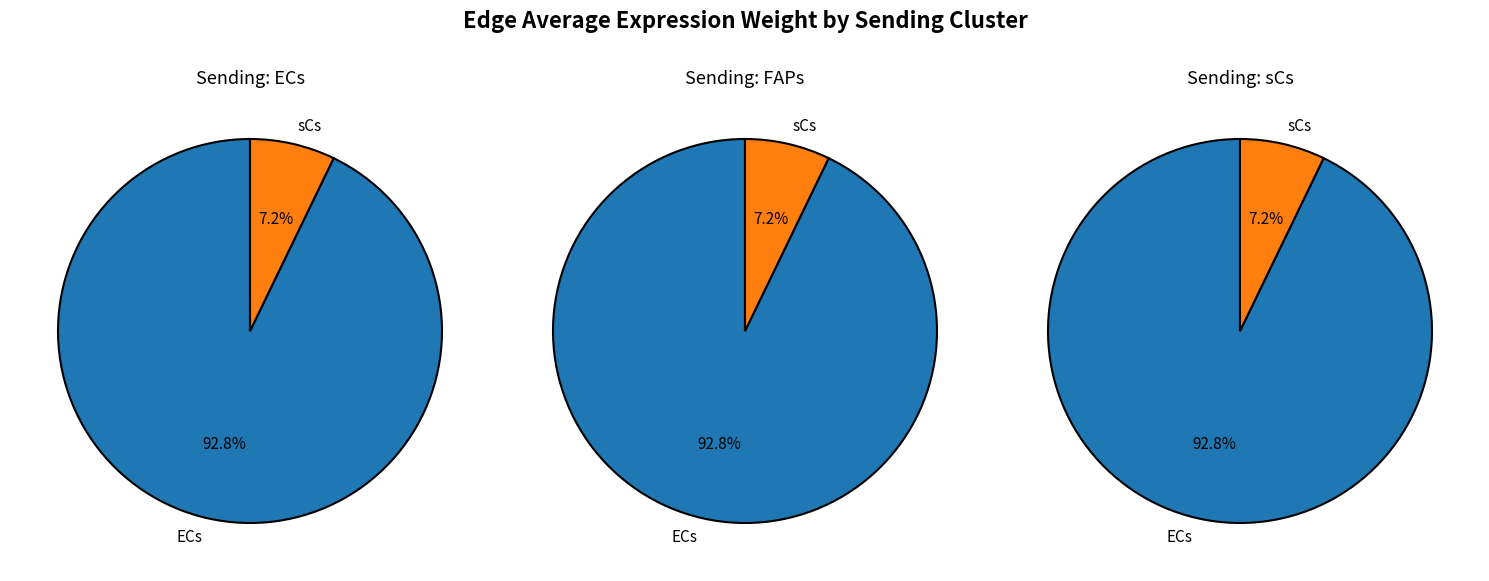

To the nearest percent, what portion does ECs->ECs represent?

93%